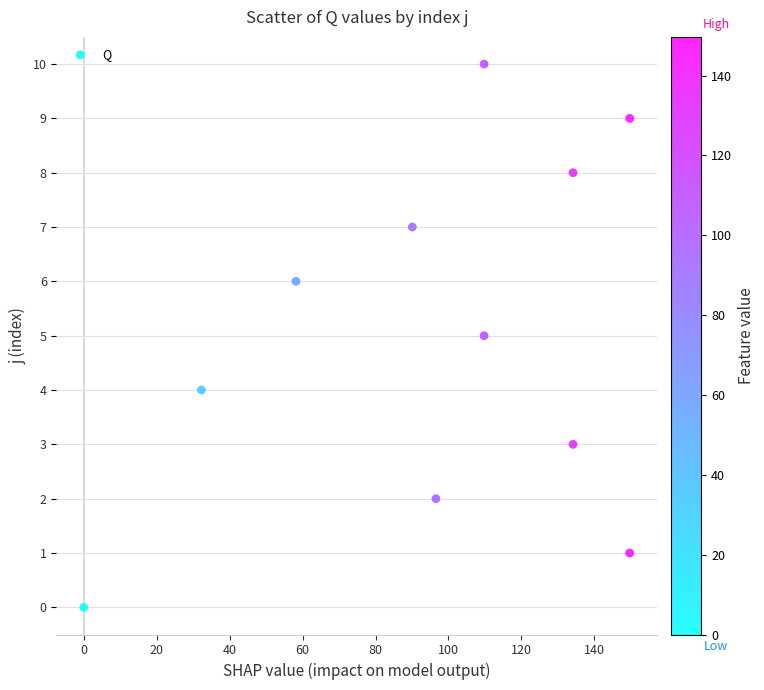

What is the range of Y values (max minus min)?

10